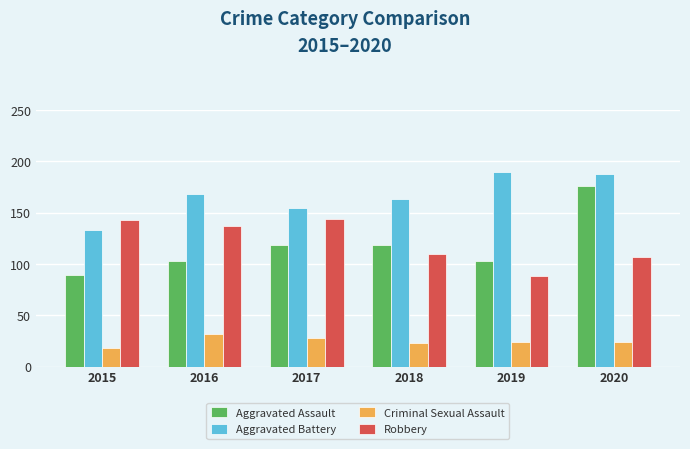

At 2017, list the series in order from largest to smallest.

Aggravated Battery, Robbery, Aggravated Assault, Criminal Sexual Assault